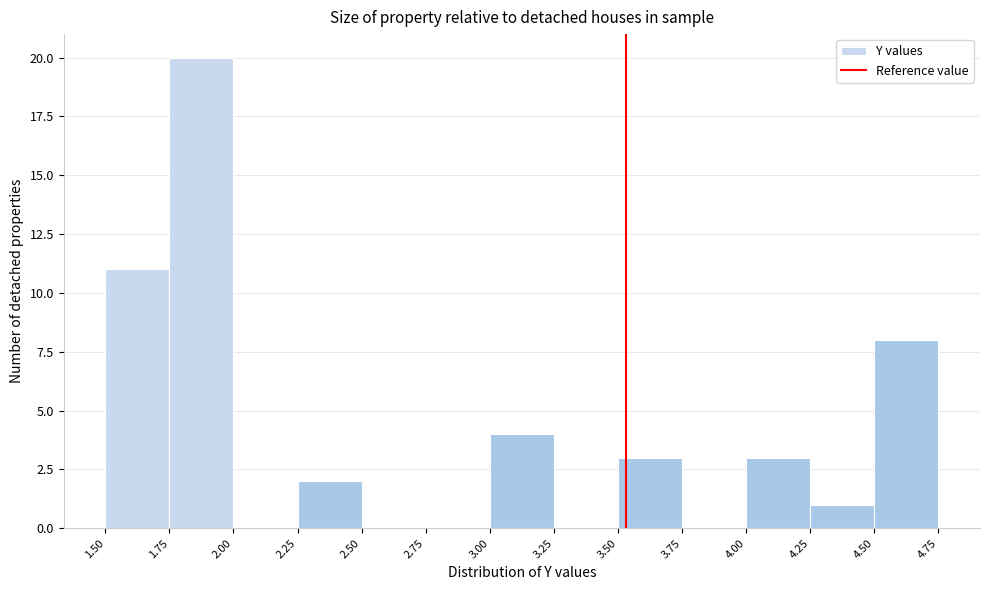

Reading left to right, list every bar in this chart as the range it spans on the x-axis followed by its height. The values are not printed on the chart, so give them approximately, as read against the axis.

1.50 to 1.75: 11
1.75 to 2.00: 20
2.00 to 2.25: 0
2.25 to 2.50: 2
2.50 to 2.75: 0
2.75 to 3.00: 0
3.00 to 3.25: 4
3.25 to 3.50: 0
3.50 to 3.75: 3
3.75 to 4.00: 0
4.00 to 4.25: 3
4.25 to 4.50: 1
4.50 to 4.75: 8